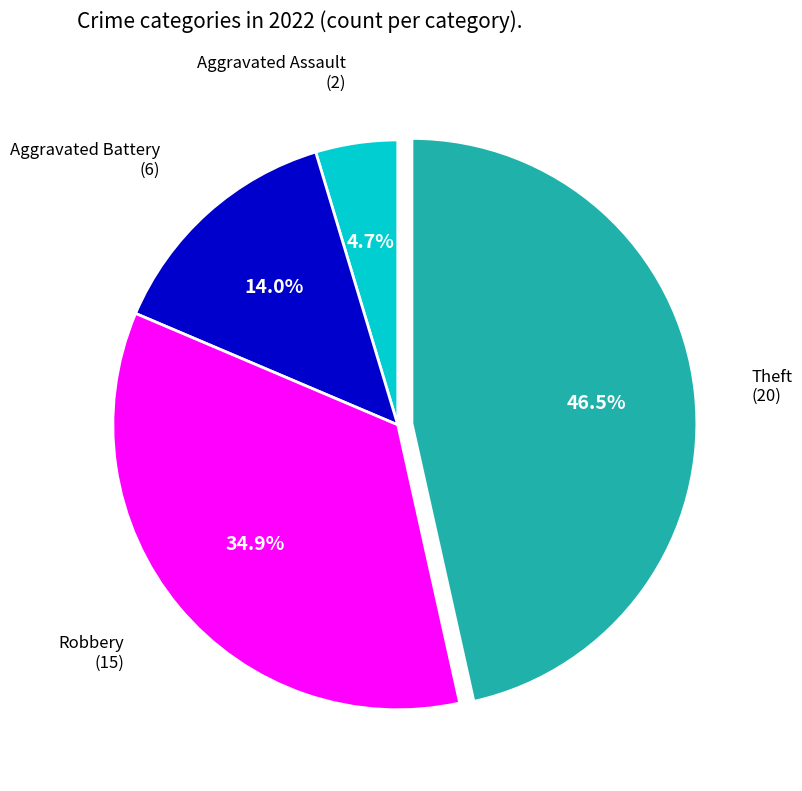

How many segments does this pie chart have?

4